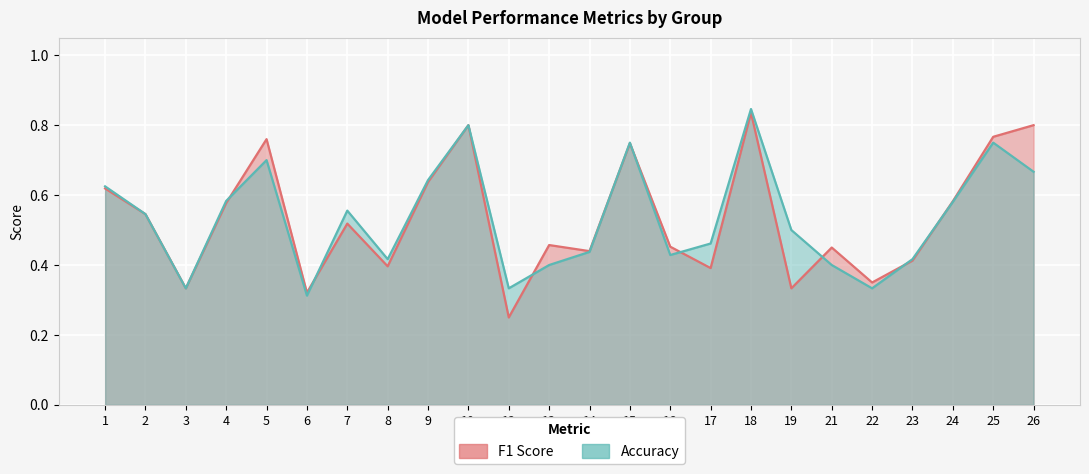

Is it true that accuracy equals 0.7 at 21?

False